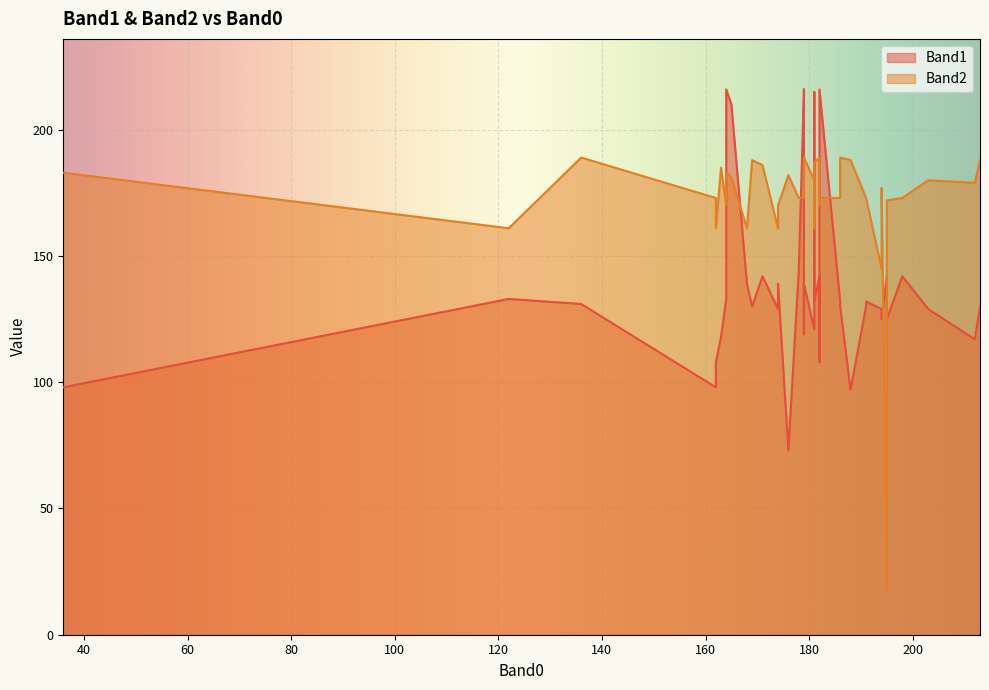

What is the approximate value of Band2 at 203, to the nearest 5?

180